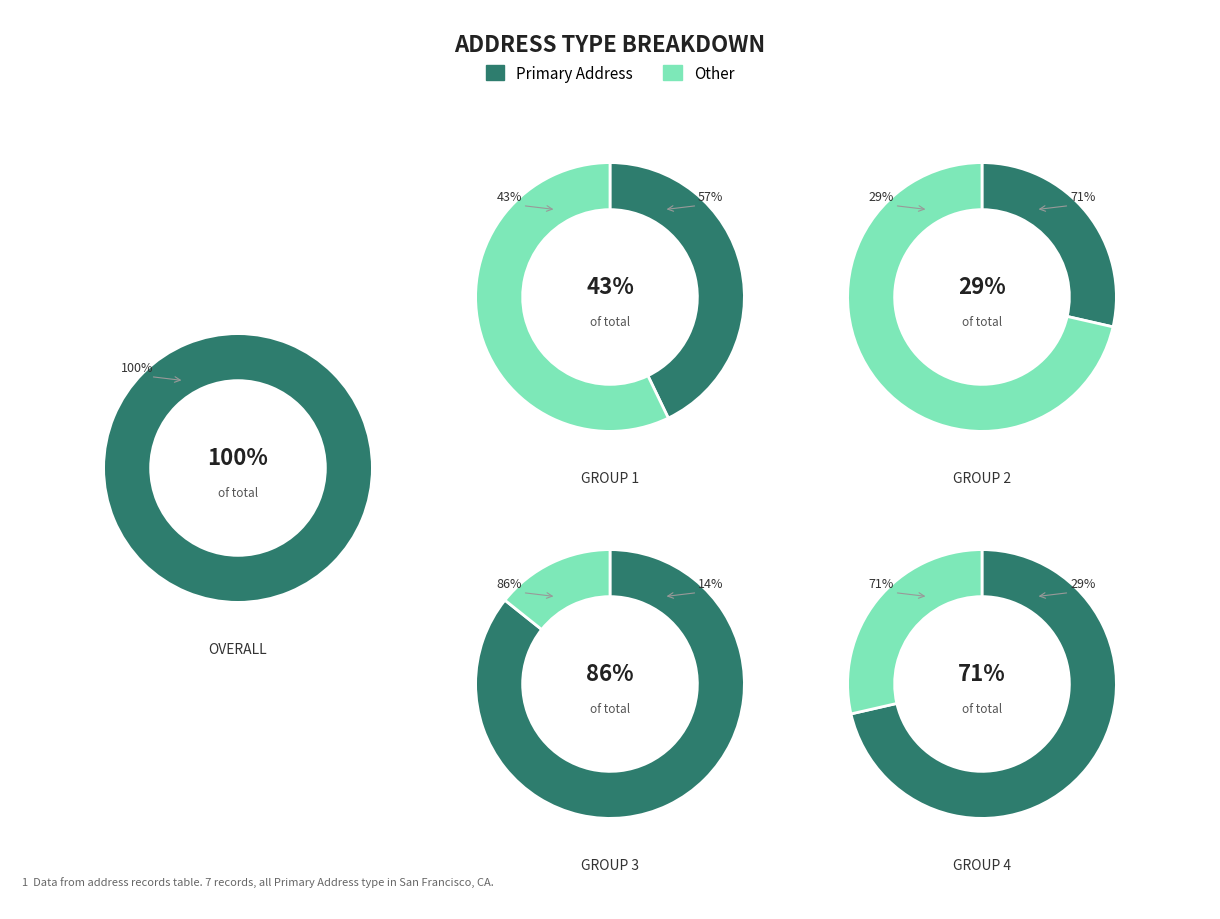

The 1 slice represents 1% of the pie. True or false?

False